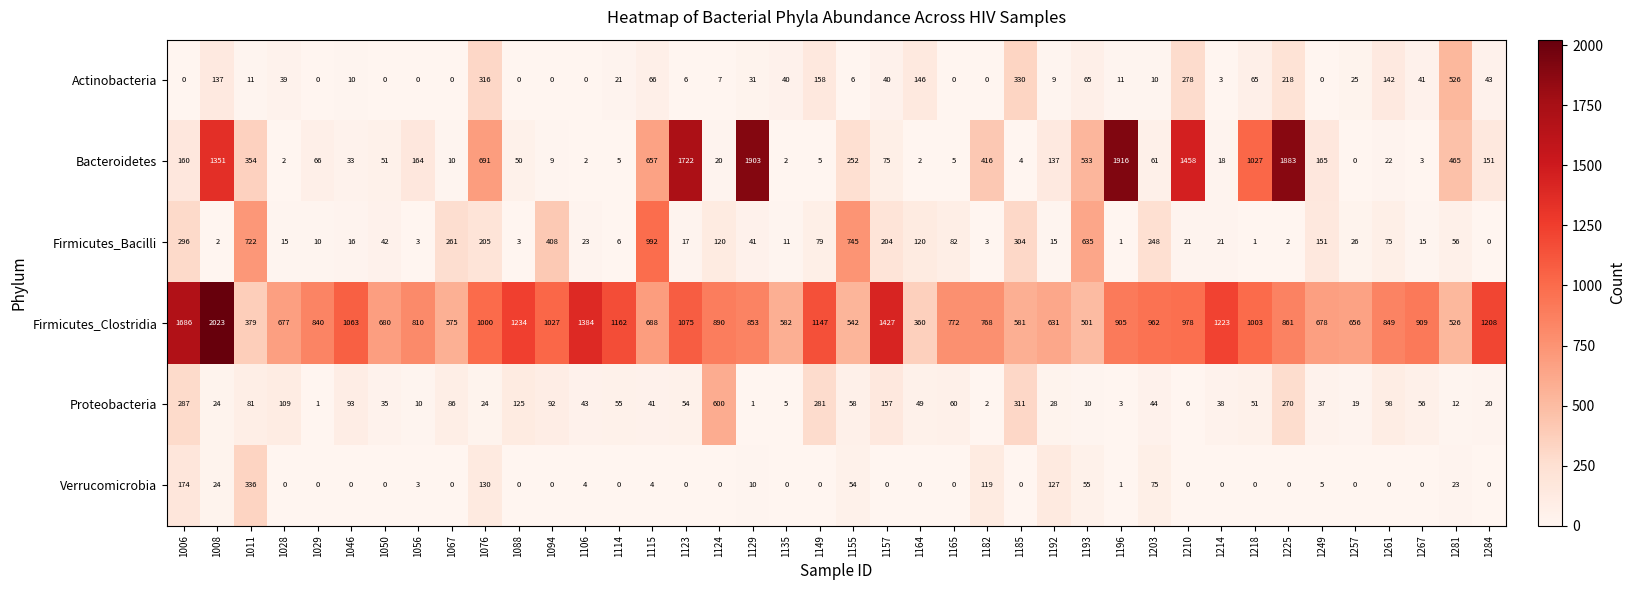

What is the maximum value shown in the chart?

2023